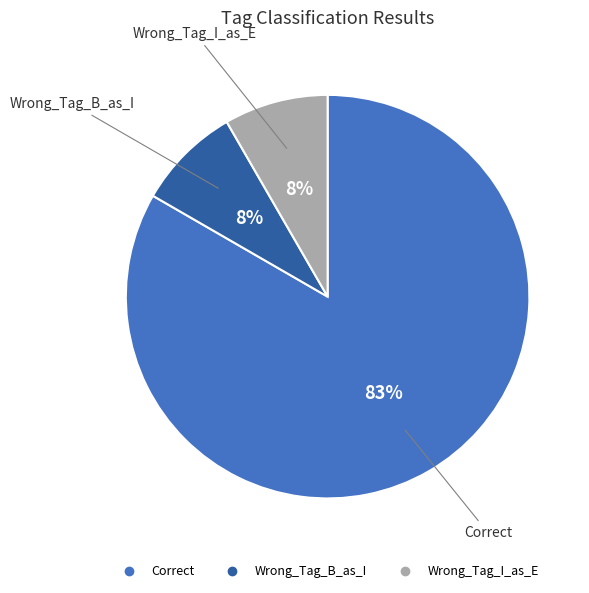

Approximately how many times larger is the value at Wrong_Tag_I_as_E compared to Wrong_Tag_B_as_I?

1.0